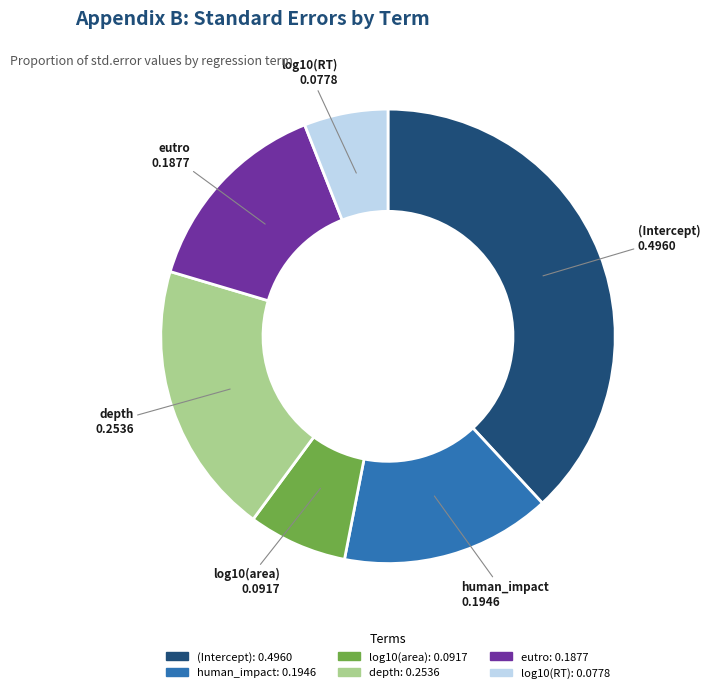

Is it true that depth is 9% of the pie?

False